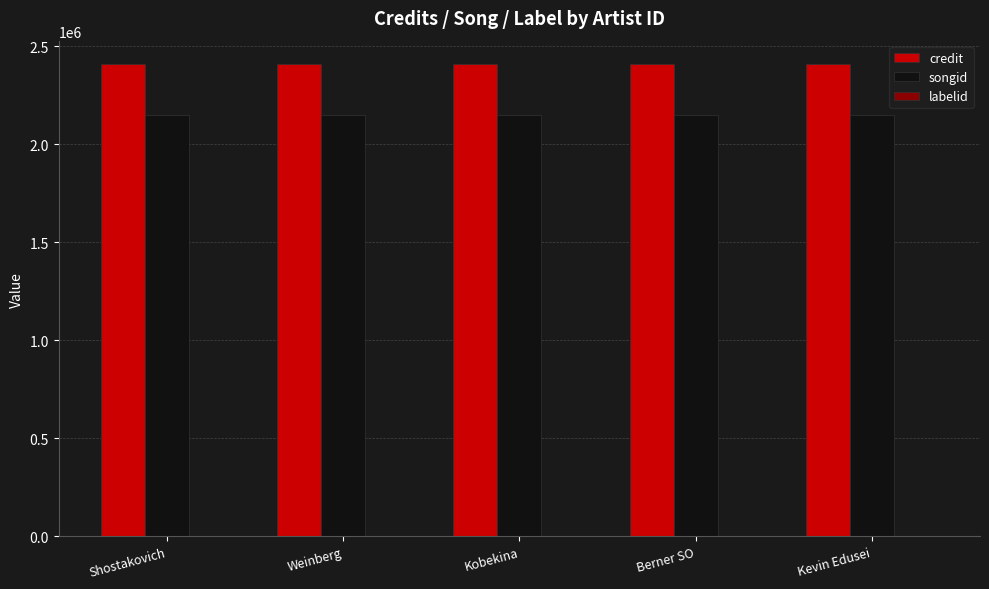

Which series has the largest total across all categories?

credit